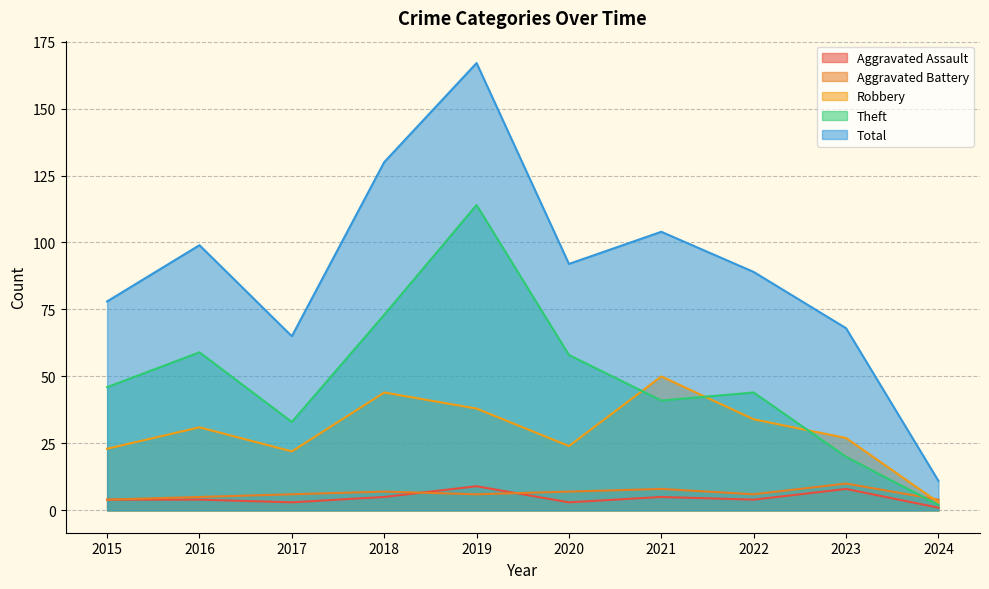

What is the value of the Aggravated Assault point at the 5th from the left?

9